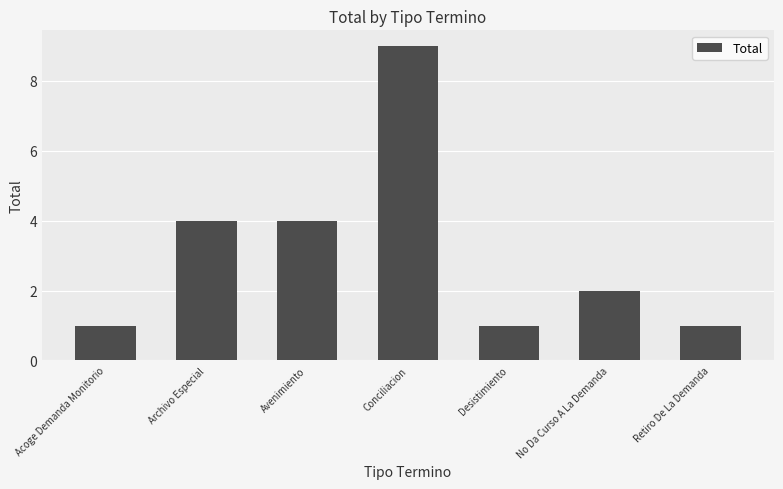

What is the greatest value displayed?

9